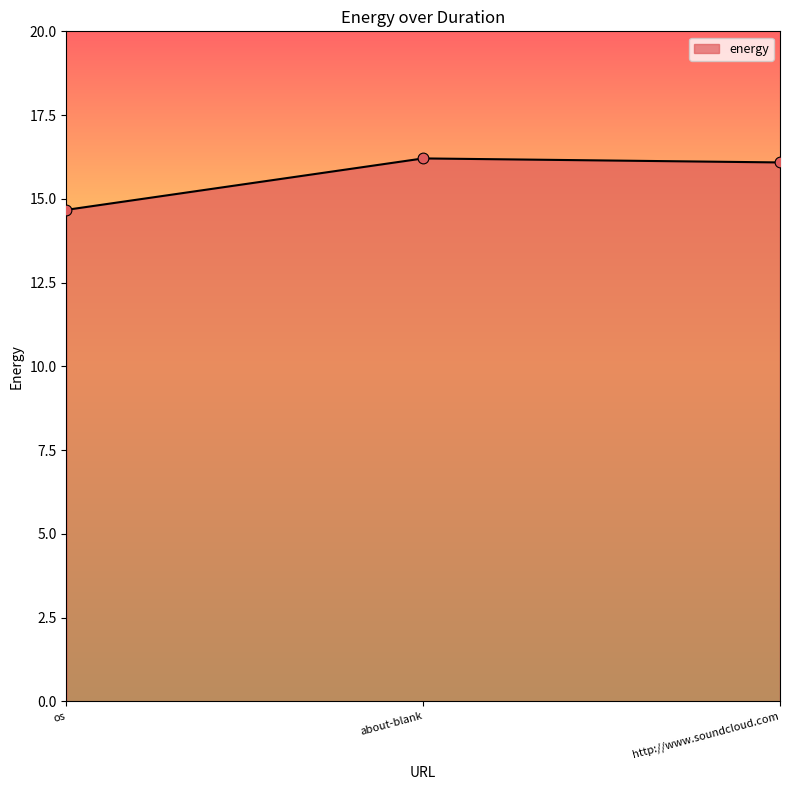

What is the ratio of the value at about-blank to the value at os?

1.1